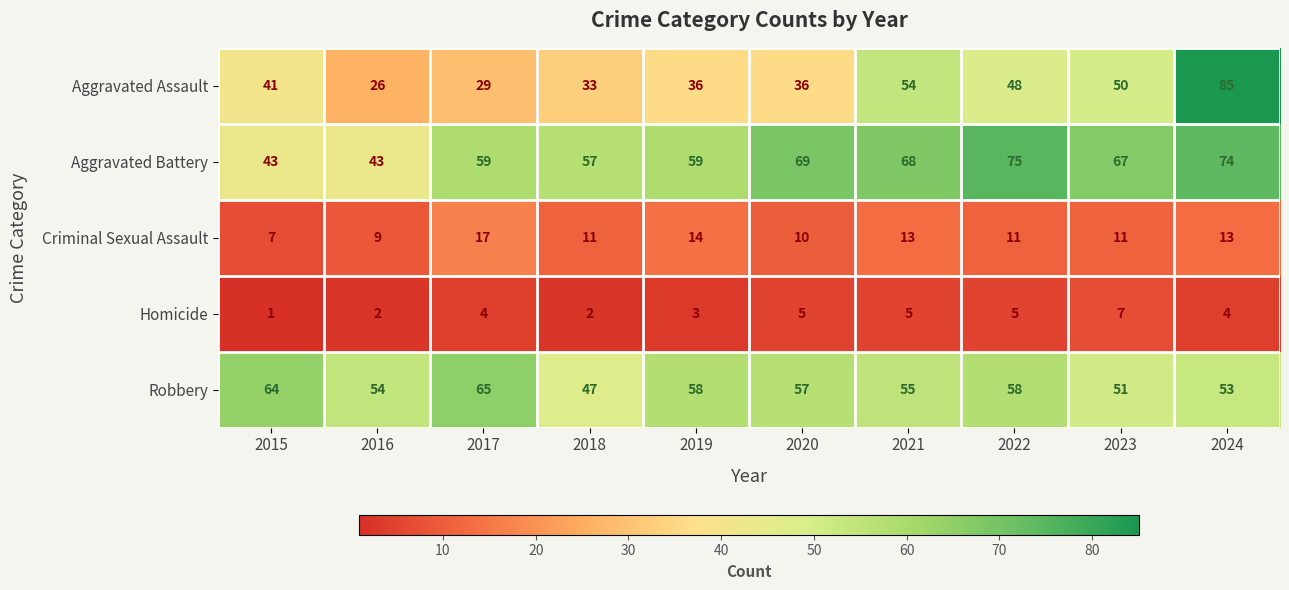

Between 2018 and 2019, which series saw the biggest shift?

Robbery